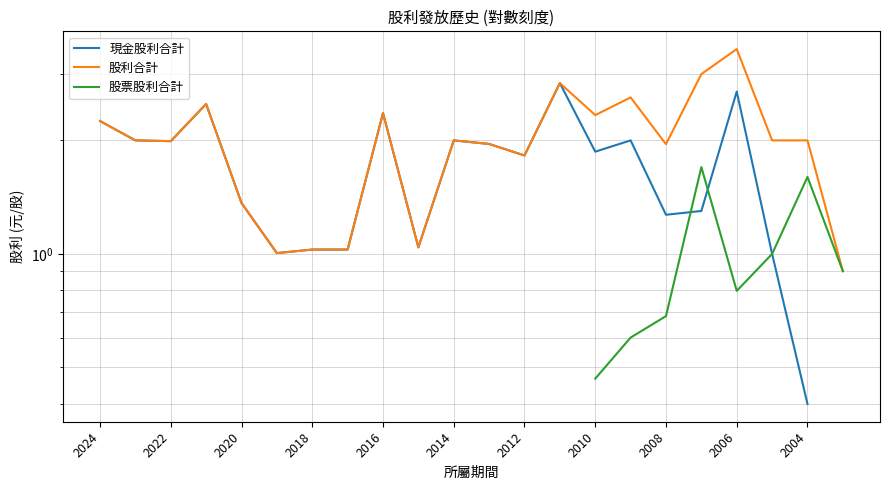

How many lines are shown in the chart?

3